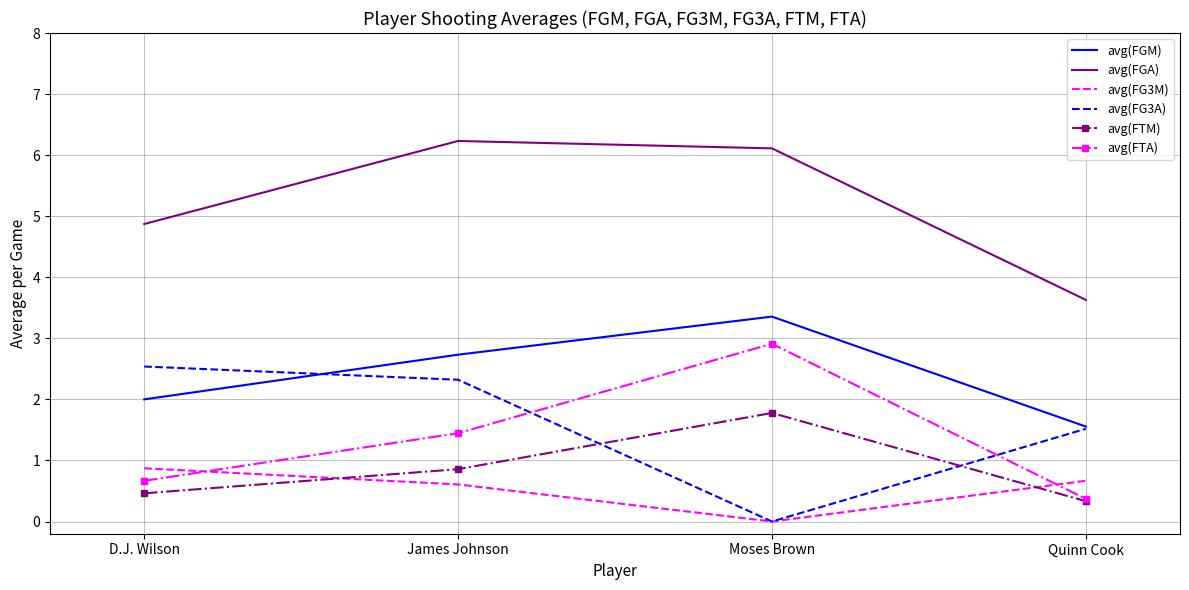

After their last crossing, which series has the higher values: avg(FTM) or avg(FG3M)?

avg(FG3M)